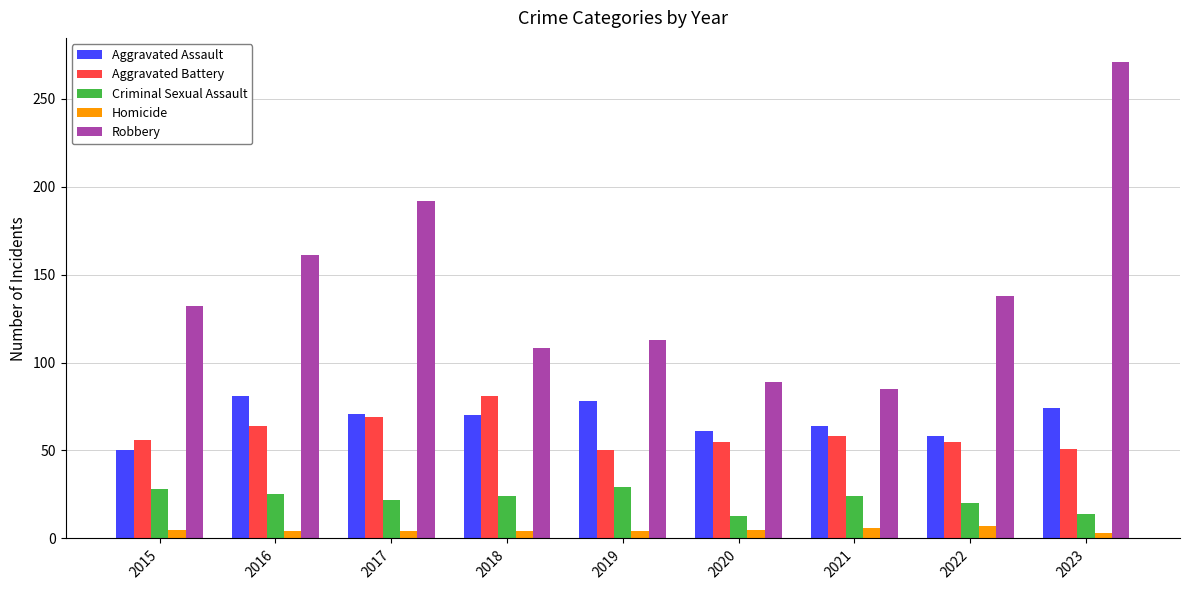

How many bars are there in total?

45